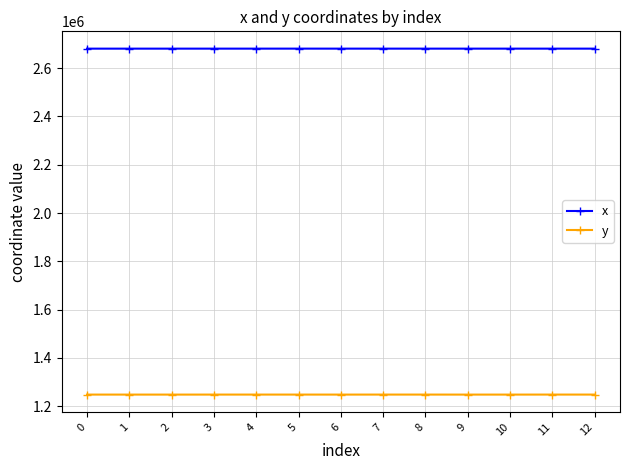

What is the average value of the x series?

2680981.3